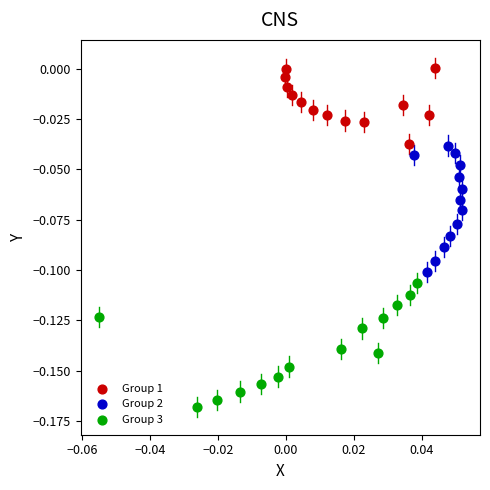

Which series reaches the maximum Y coordinate?

Group 1